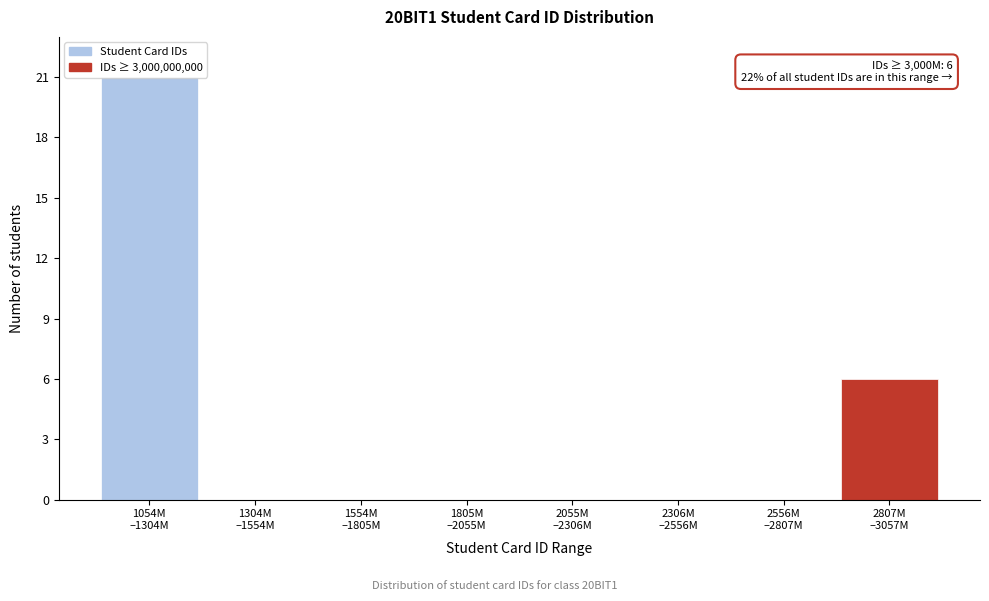

What is the maximum value shown in the chart?

21